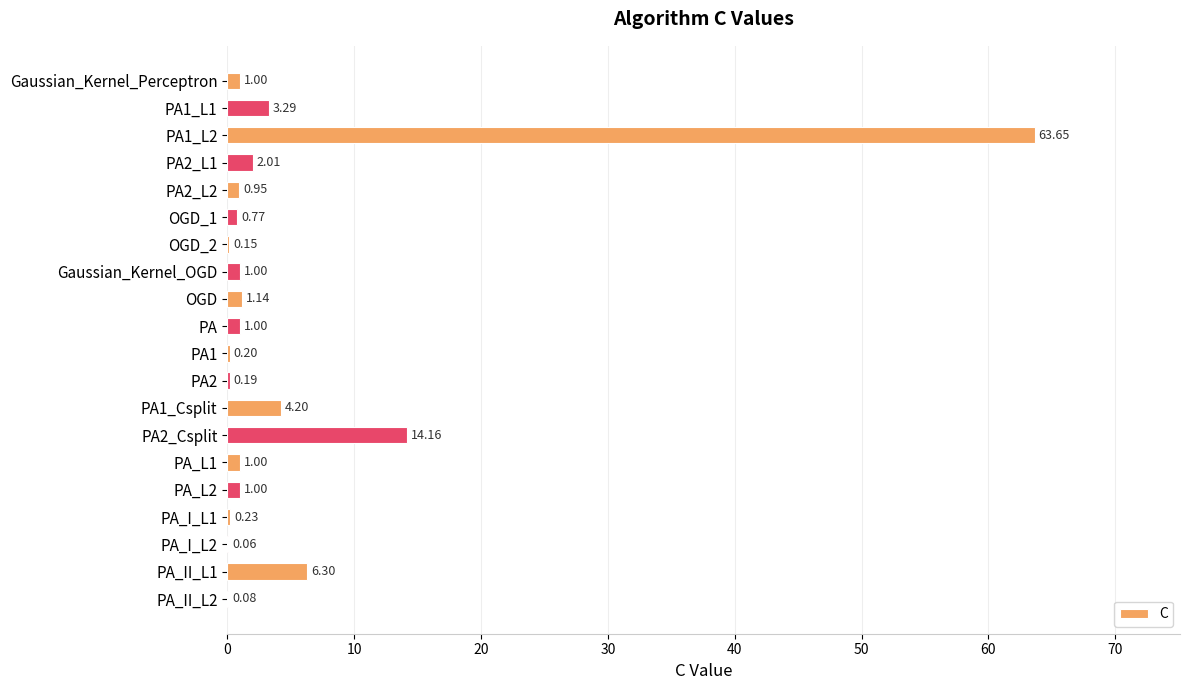

What is the sum of the values at PA_II_L1 and Gaussian_Kernel_Perceptron?

7.3